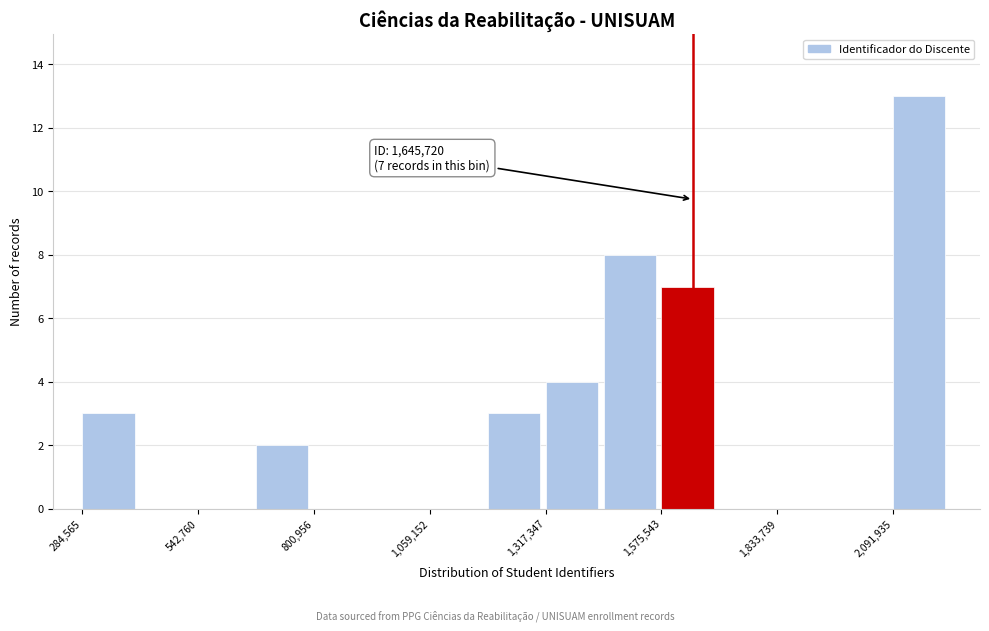

Read against the x-axis, roughly where is the centre of the tallest bar?

2150000